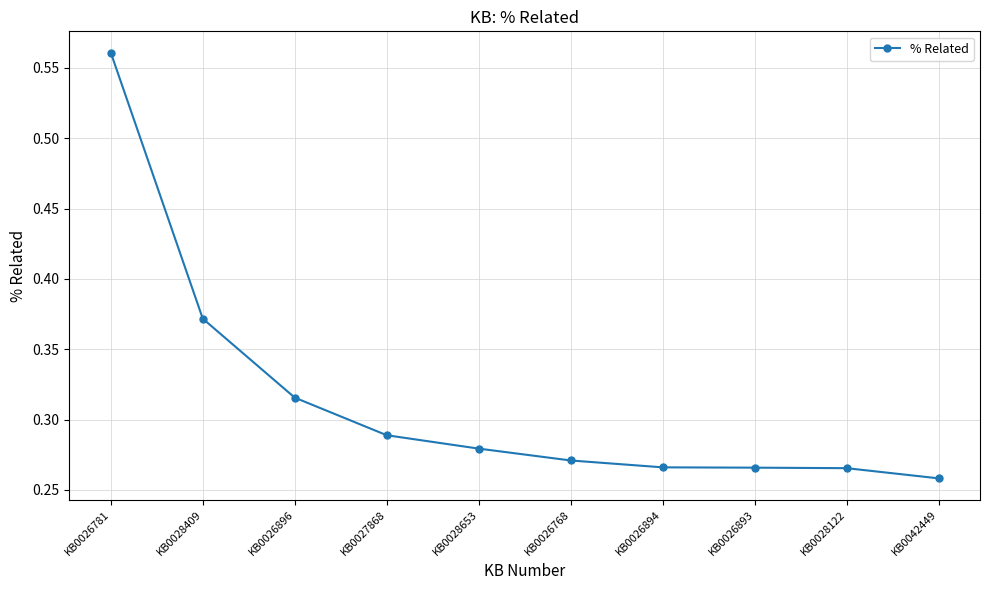

Does the chart have visible grid lines?

Yes